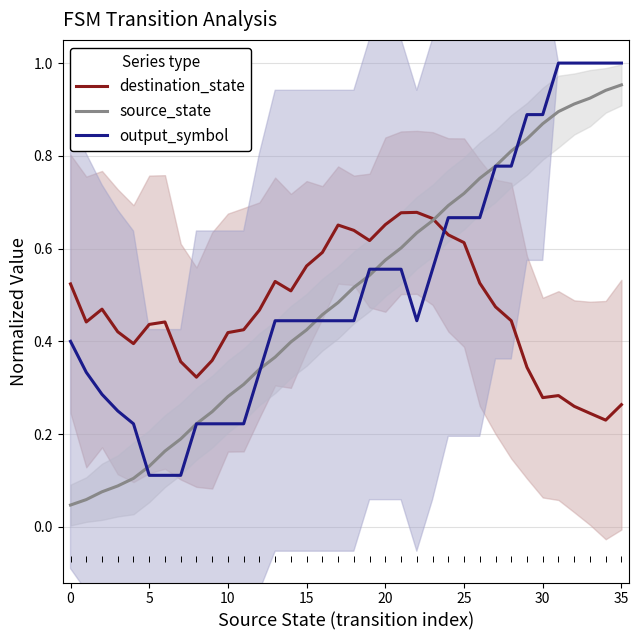

Which series reaches the maximum Y coordinate?

output_symbol